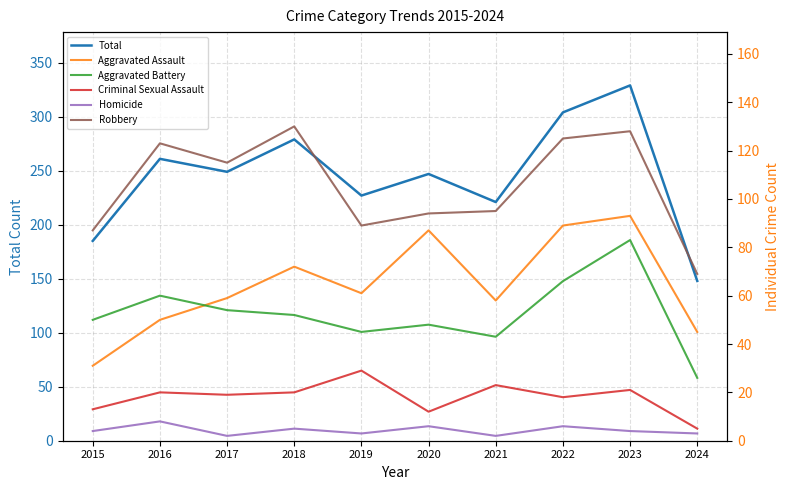

How many lines are shown in the chart?

6